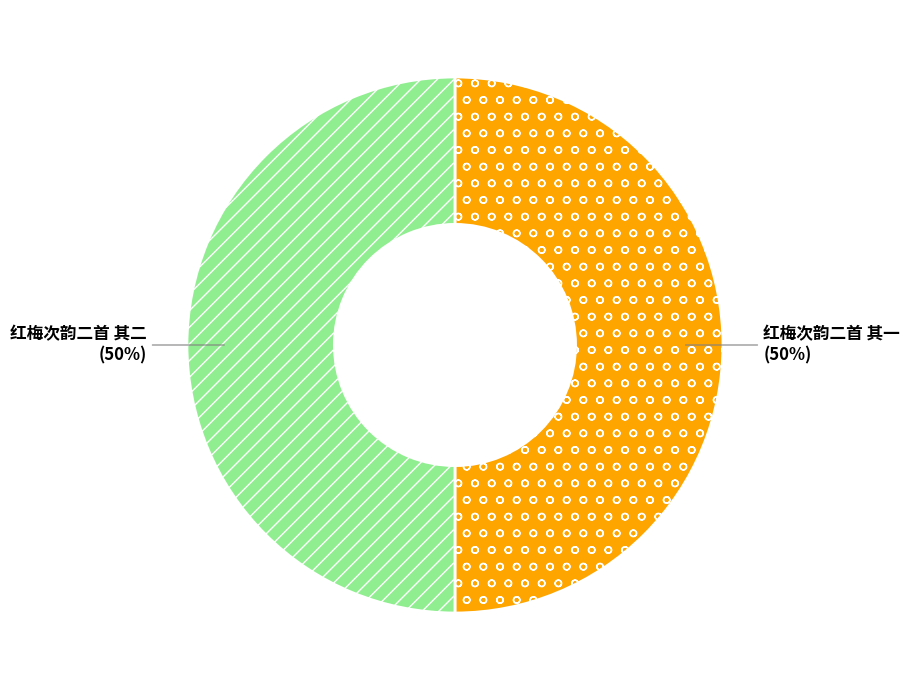

Do 红梅次韵二首 其二 and 红梅次韵二首 其一 together represent more than half of the pie?

Yes